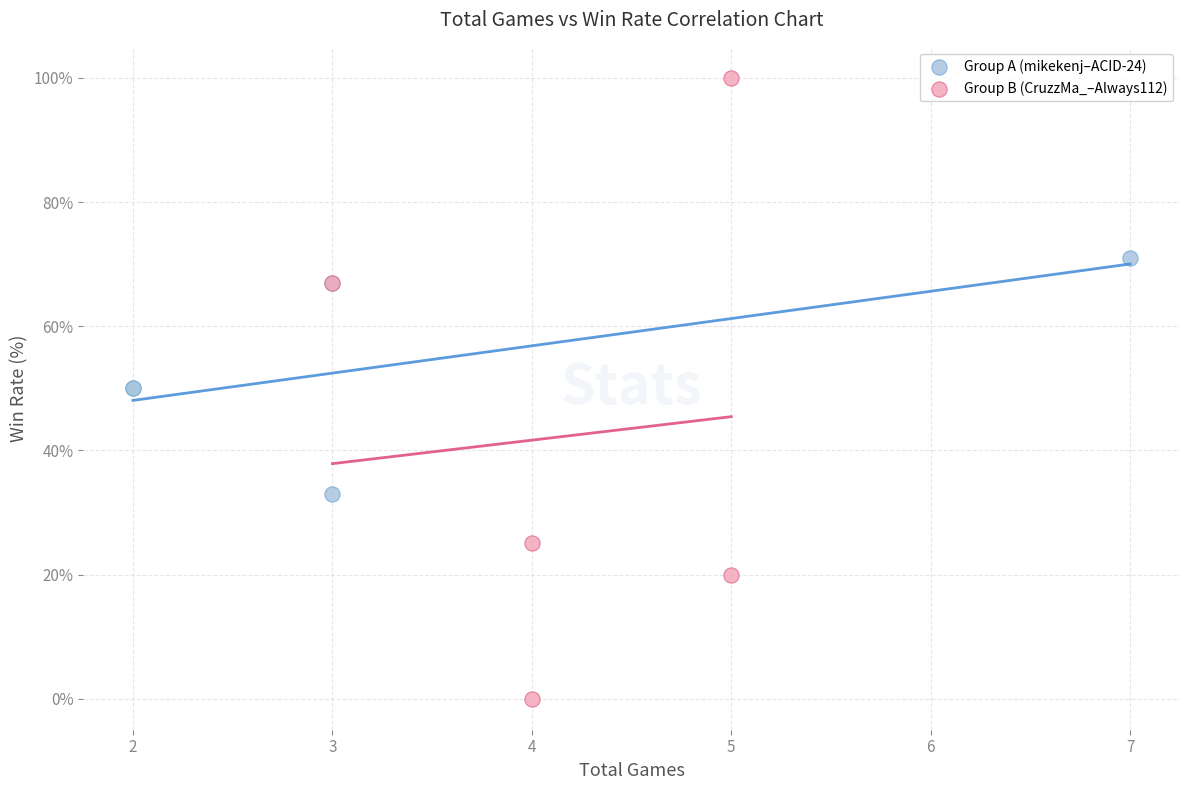

Which series has the widest spread of Y values?

Group B (CruzzMa_–Always112)